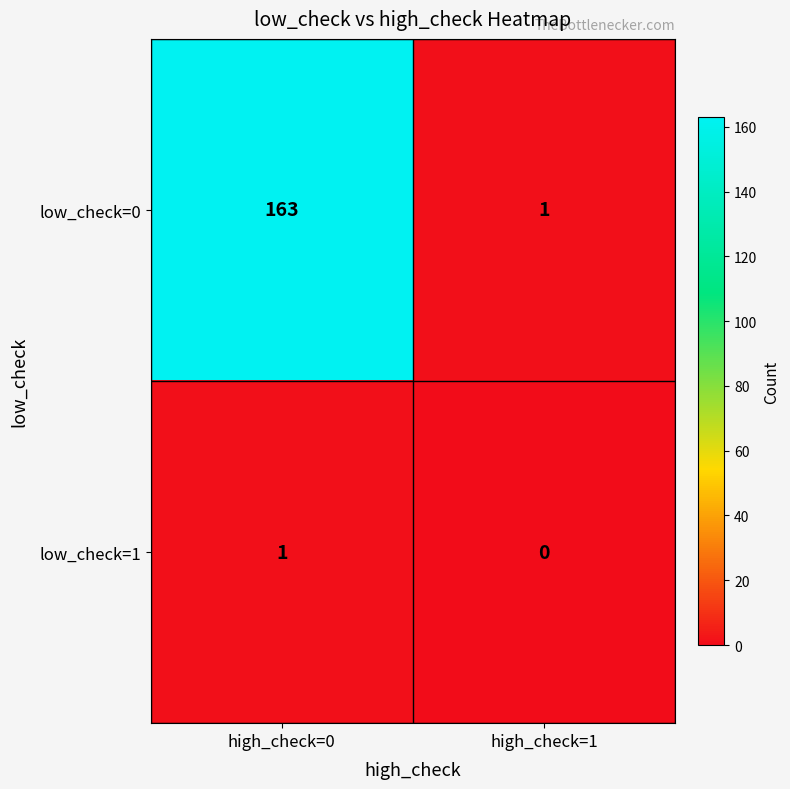

What is the sum of the low_check=0 values at high_check=1 and high_check=0?

164